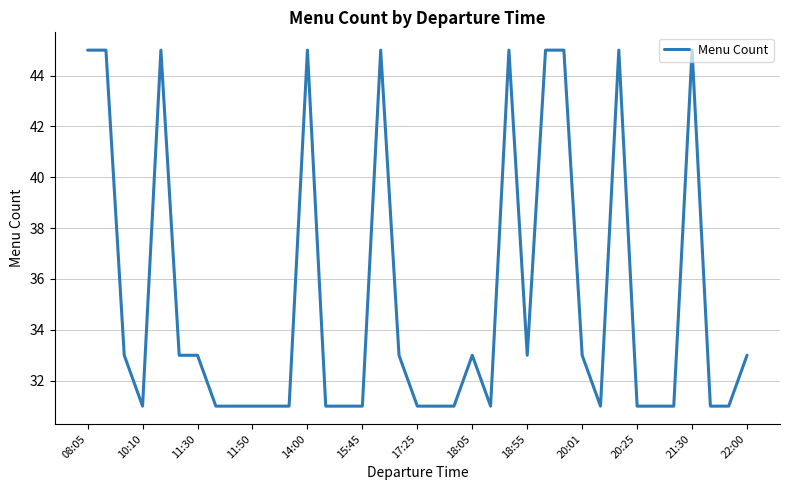

Does the chart display data point markers on the line(s)?

No